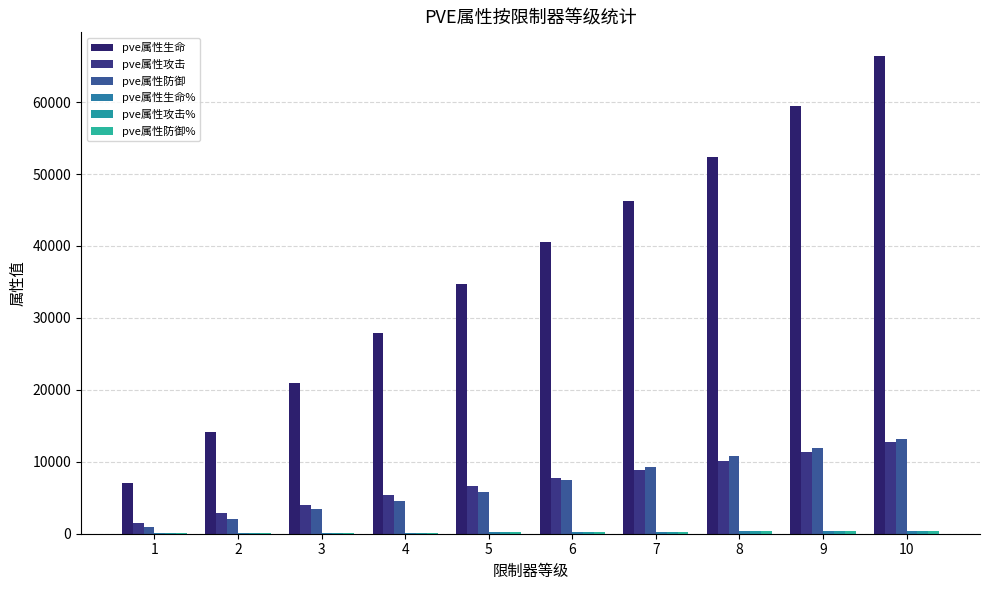

What is the value of the pve属性防御 bar at the 9th from the left?

11908